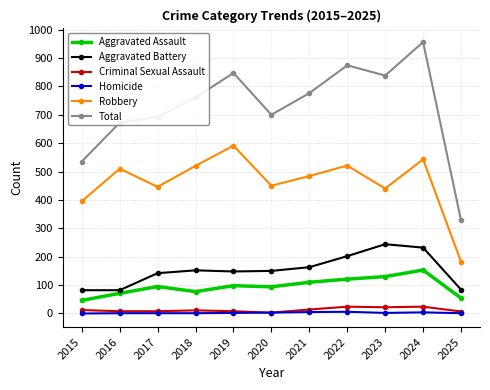

Rank the series at 2023 from lowest to highest value.

Homicide, Criminal Sexual Assault, Aggravated Assault, Aggravated Battery, Robbery, Total